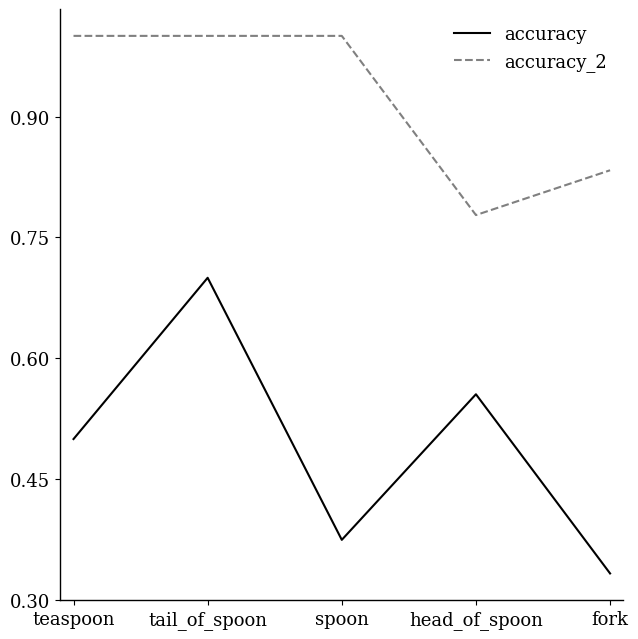

What is the average value of the accuracy_2 series?

0.9